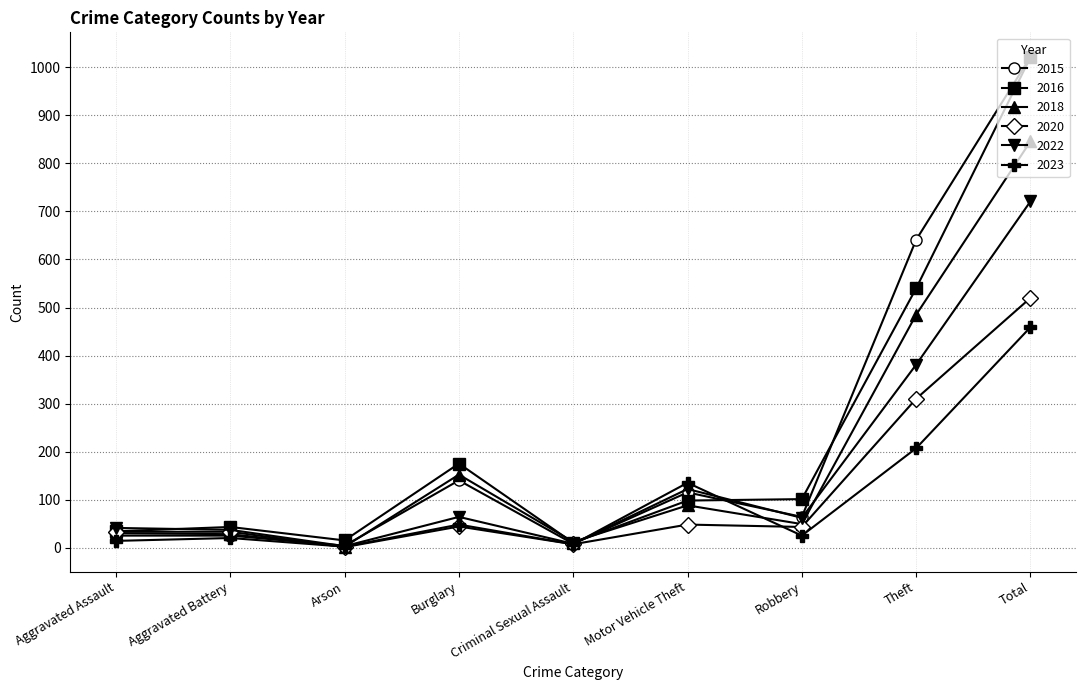

At which label does 2016 first exceed 98?

Burglary